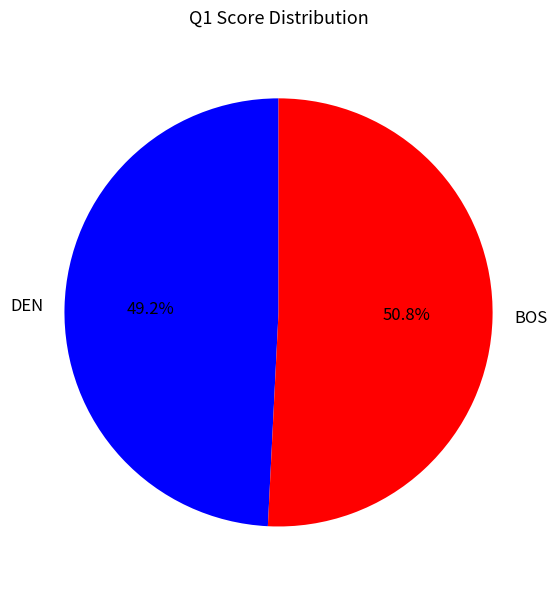

What is the total percentage of BOS and DEN?

100.0%